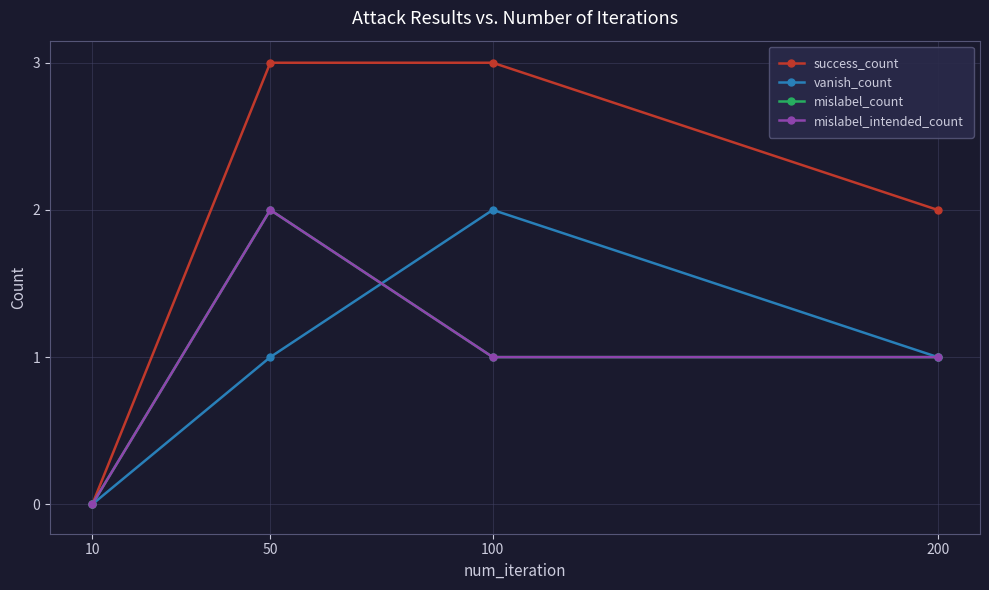

Which series has the largest range (max minus min)?

success_count